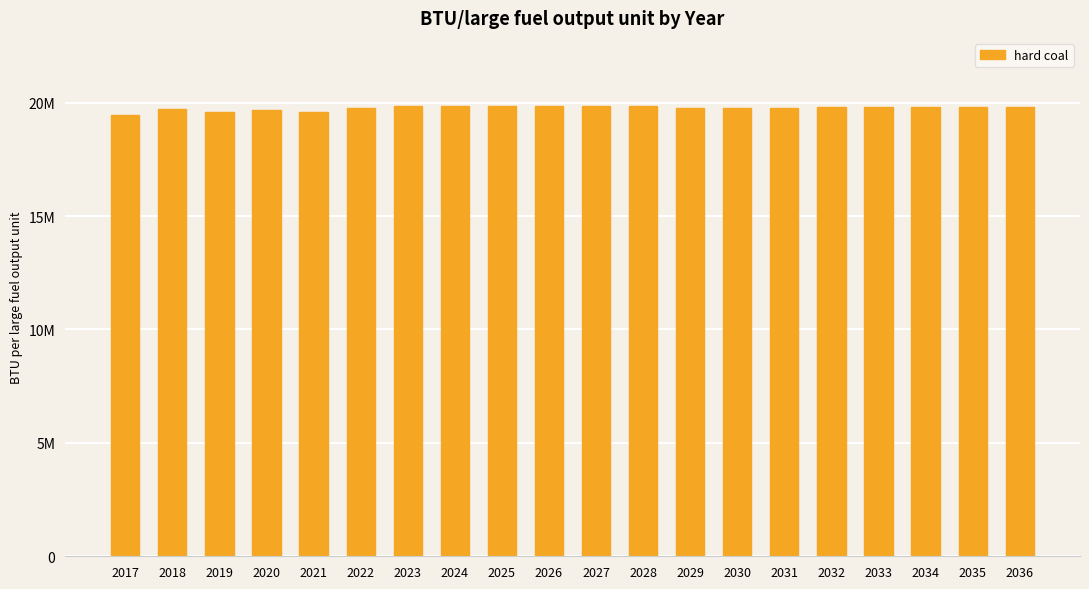

Does the chart contain any negative values?

No